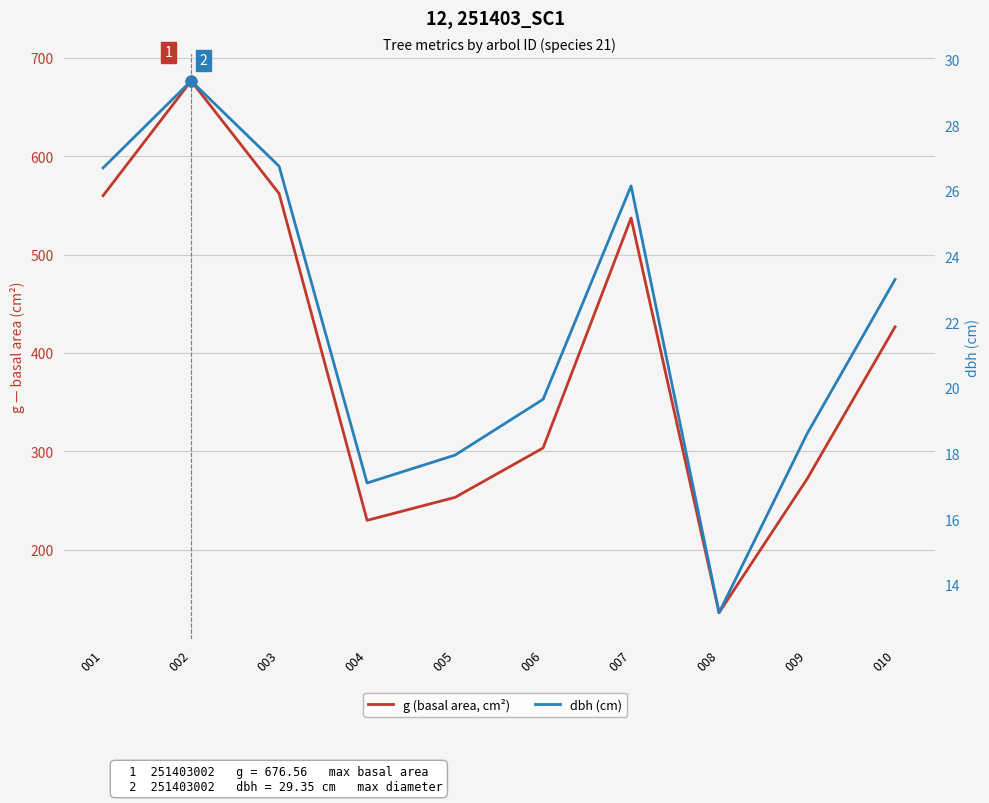

At which category is the sum across all series the highest?

002